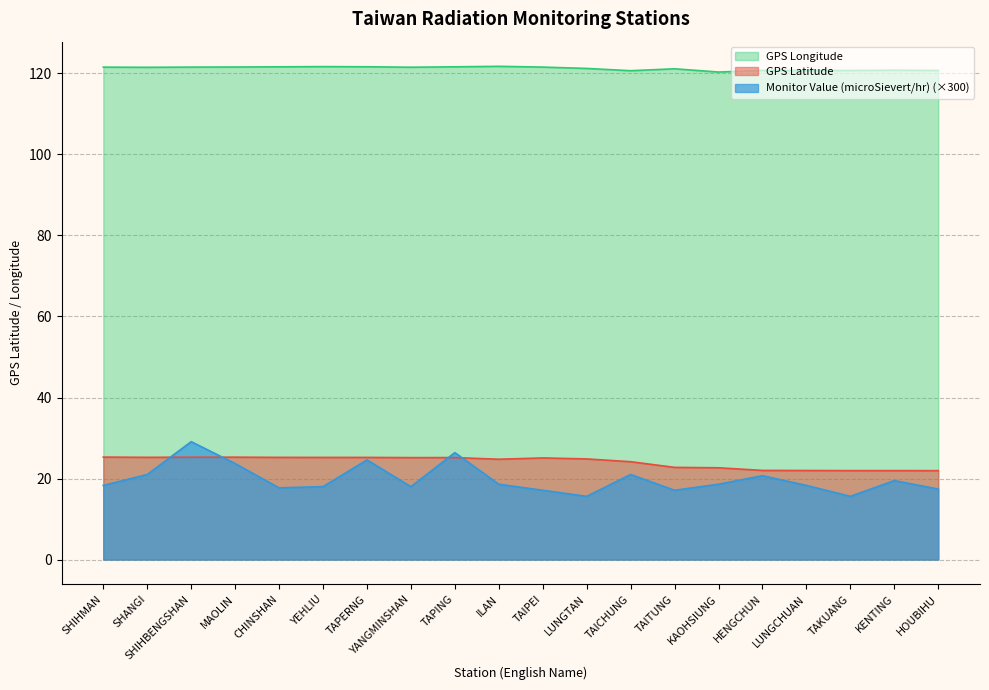

At which label does GPS Longitude first exceed 121?

SHIHMAN